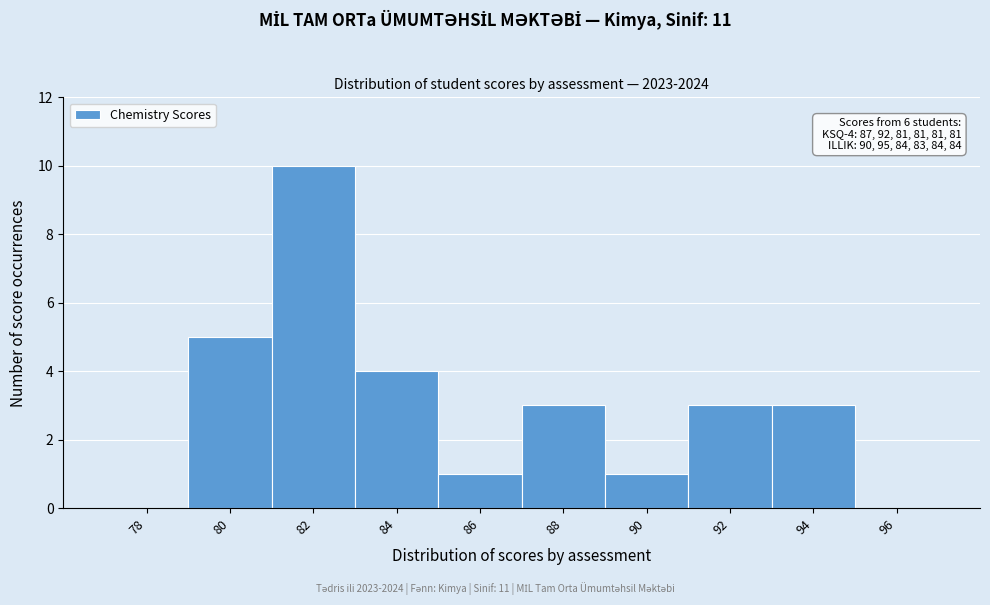

Reading left to right, list all the values displayed in this chart.

78=0	80=5	82=10	84=4	86=1	88=3	90=1	92=3	94=3	96=0